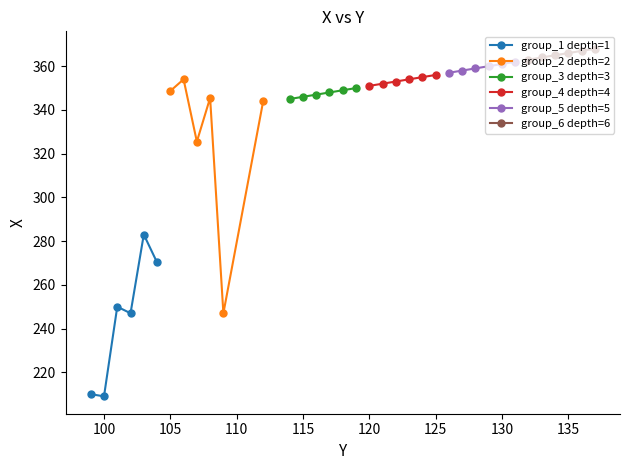

At which category does the chart reach its minimum across all series?

100